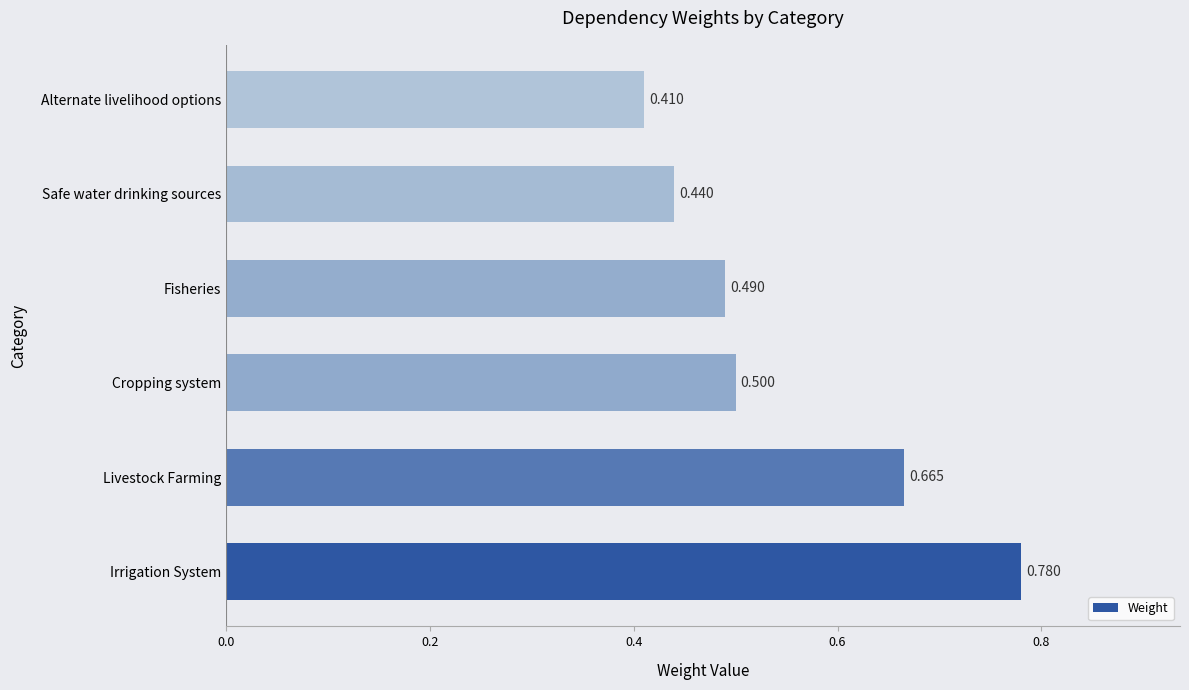

Which category has the lowest value across all series?

Alternate livelihood options